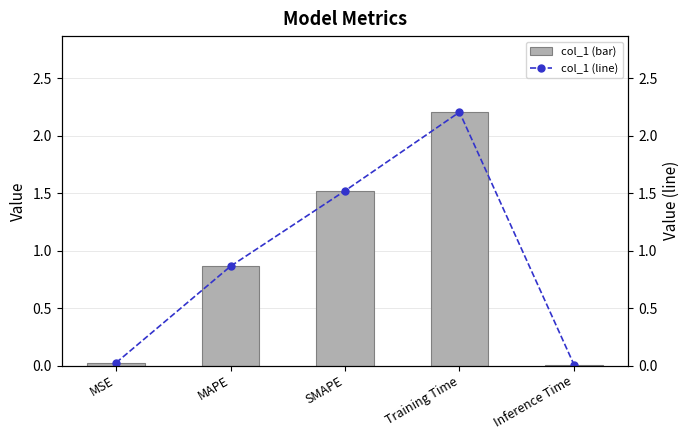

Which series has the largest range (max minus min)?

col_1 (bar)